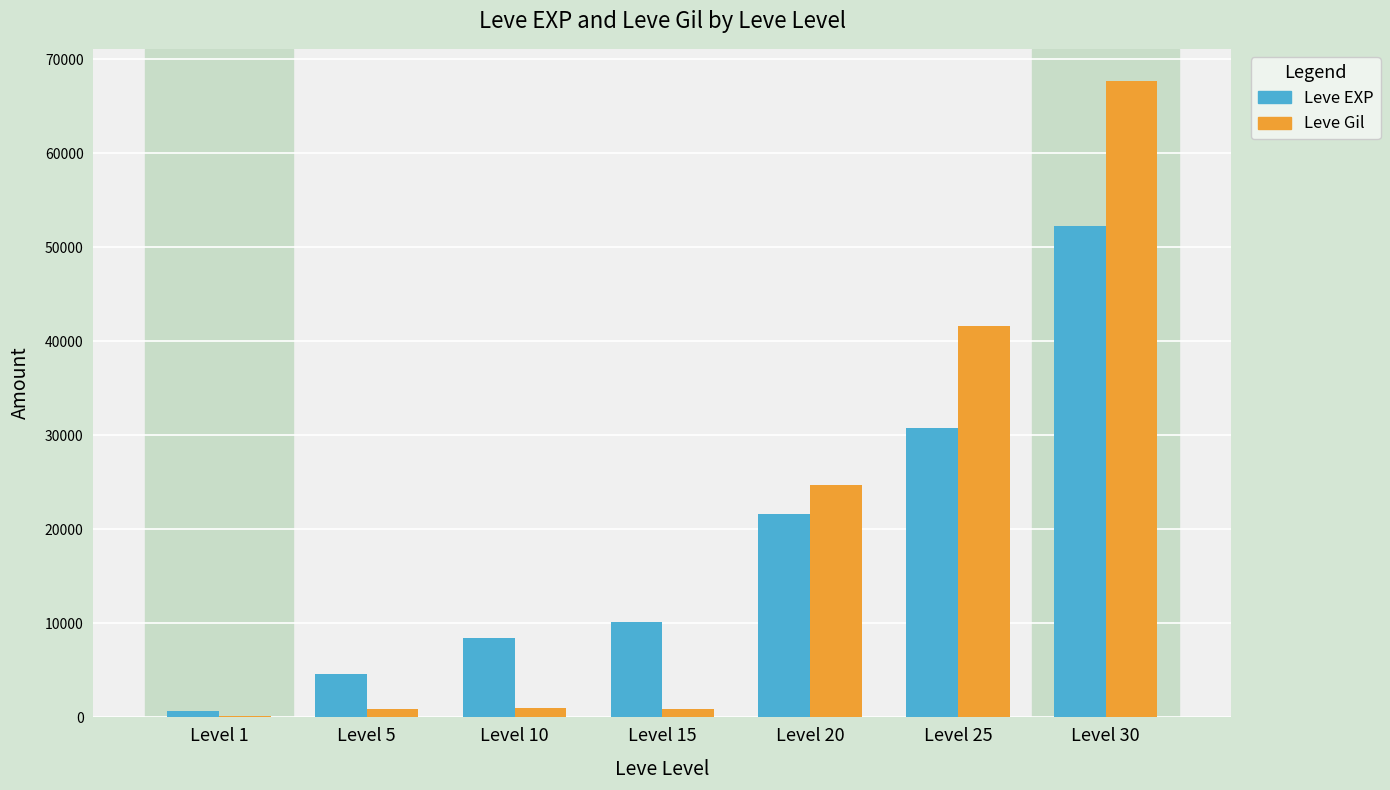

What is the spread (max minus min) of values at Level 30?

15510